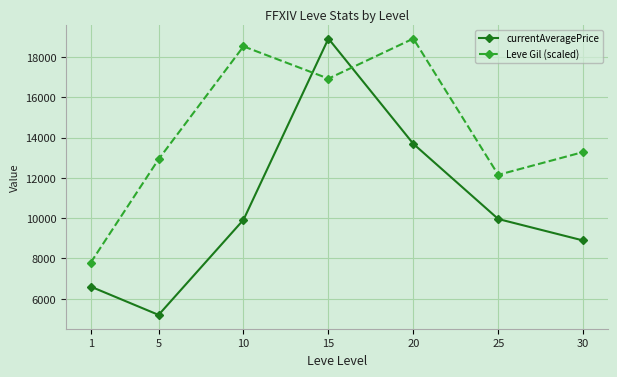

The value of Leve Gil (scaled) at 30 is 13286.1. True or false?

True